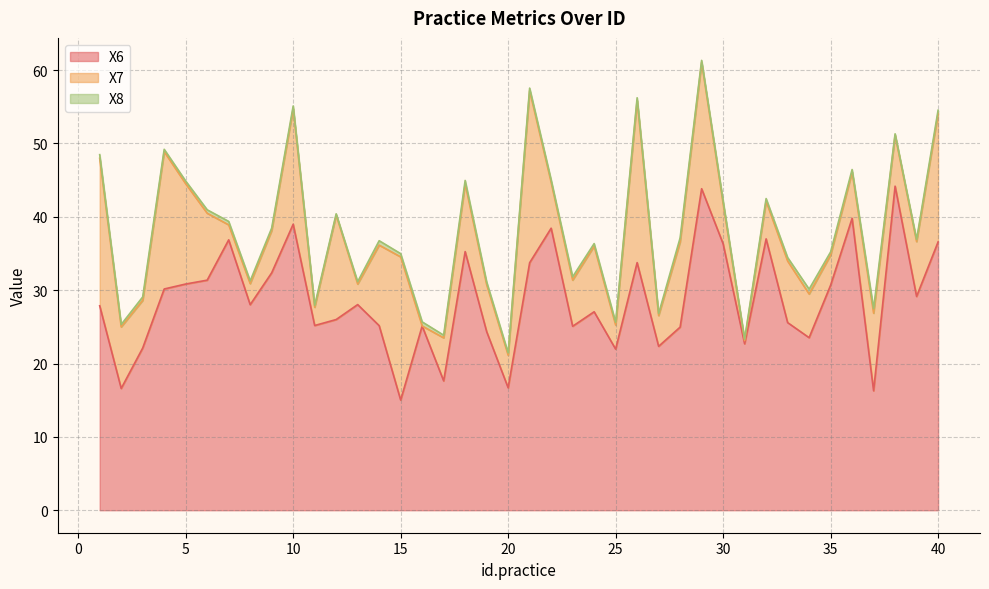

Reading left to right, transcribe all the data shown in this chart.

X6: 1=27.9	2=16.6	3=22.1	4=30.2	5=30.8	6=31.4	7=36.9	8=28.0	9=32.4	10=39.0	11=25.2	12=26.0	13=28.0	14=25.2	15=15.0	16=25.1	17=17.6	18=35.3	19=24.4	20=16.7	21=33.7	22=38.5	23=25.1	24=27.1	25=22.0	26=33.8	27=22.3	28=25.0	29=43.8	30=36.3	31=22.7	32=37.0	33=25.6	34=23.5	35=30.7	36=39.8	37=16.3	38=44.2	39=29.1	40=36.6
X7: 1=20.1	2=8.4	3=6.5	4=18.7	5=13.7	6=9.1	7=2.0	8=2.9	9=5.8	10=15.8	11=2.5	12=14.2	13=2.8	14=11.0	15=19.5	16=0.0	17=5.9	18=9.2	19=6.4	20=4.4	21=23.5	22=6.2	23=6.3	24=8.9	25=3.3	26=22.1	27=4.2	28=11.6	29=17.2	30=5.5	31=0.4	32=5.1	33=8.4	34=6.0	35=4.1	36=6.3	37=10.6	38=7.0	39=7.5	40=17.5
X8: 1=0.5	2=0.3	3=0.5	4=0.3	5=0.4	6=0.5	7=0.5	8=0.4	9=0.3	10=0.4	11=0.3	12=0.2	13=0.3	14=0.6	15=0.4	16=0.6	17=0.4	18=0.5	19=0.4	20=0.3	21=0.3	22=0.3	23=0.5	24=0.4	25=0.4	26=0.4	27=0.3	28=0.6	29=0.3	30=0.4	31=0.2	32=0.4	33=0.5	34=0.7	35=0.4	36=0.3	37=0.6	38=0.2	39=0.3	40=0.4